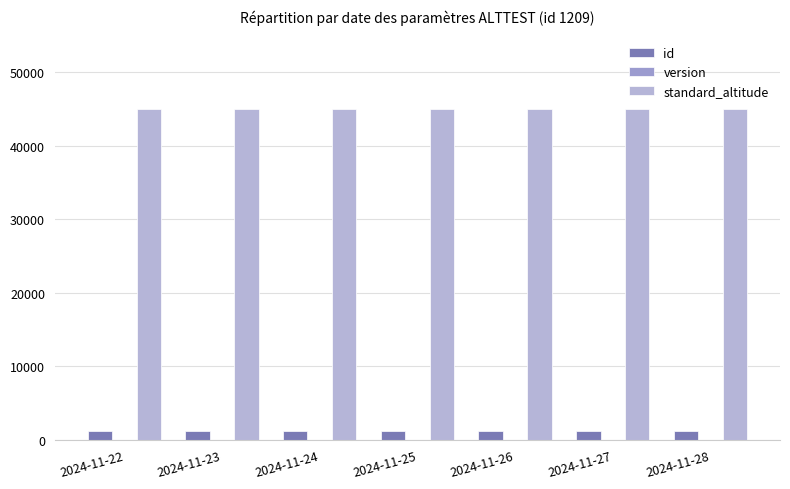

Is it true that id equals 1209 at 2024-11-24?

True